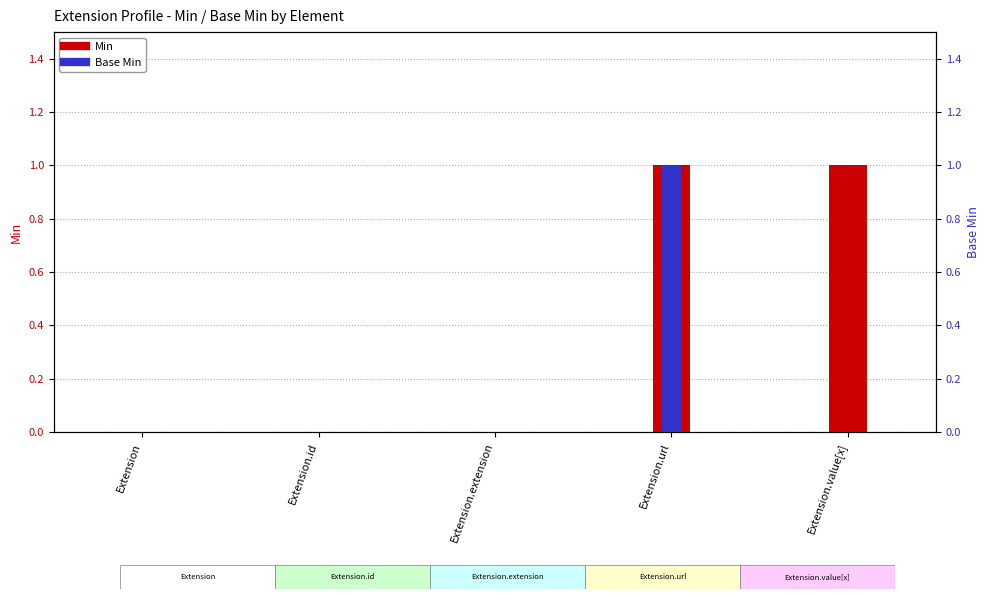

The value of Min at Extension.extension is 0. True or false?

True